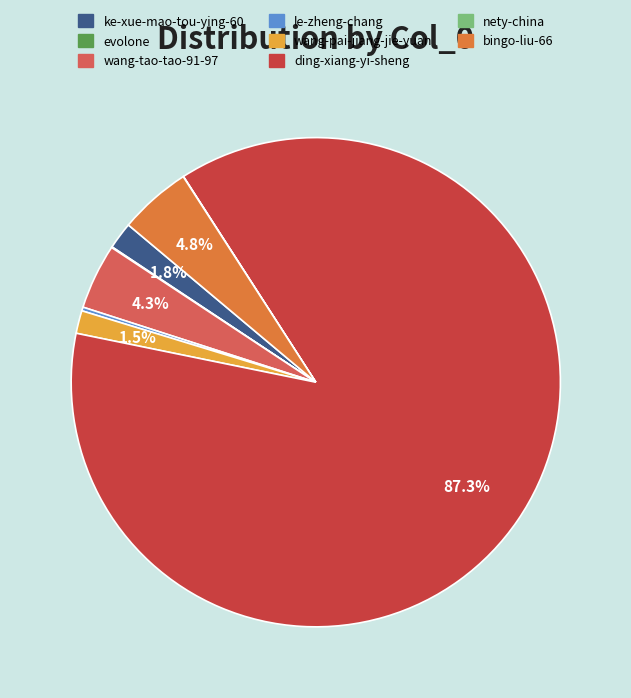

How many slices are in this pie chart?

8